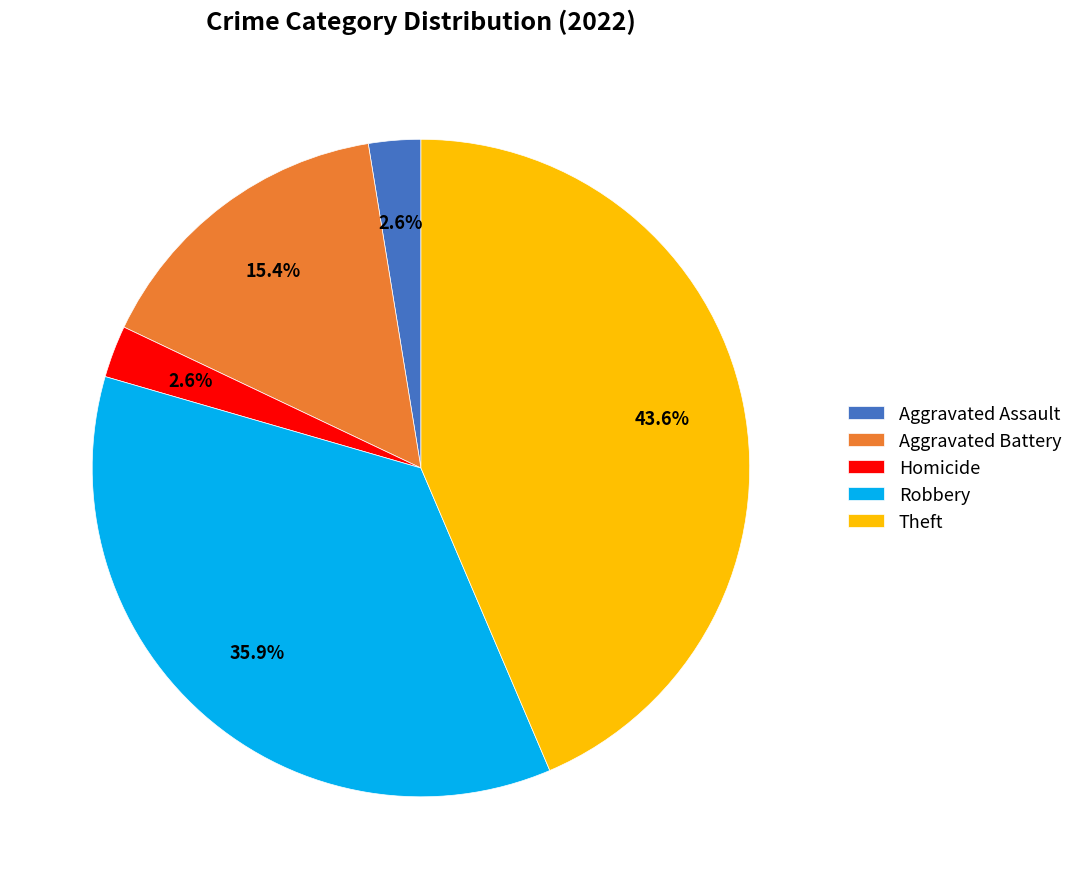

Which slice is the largest?

Theft